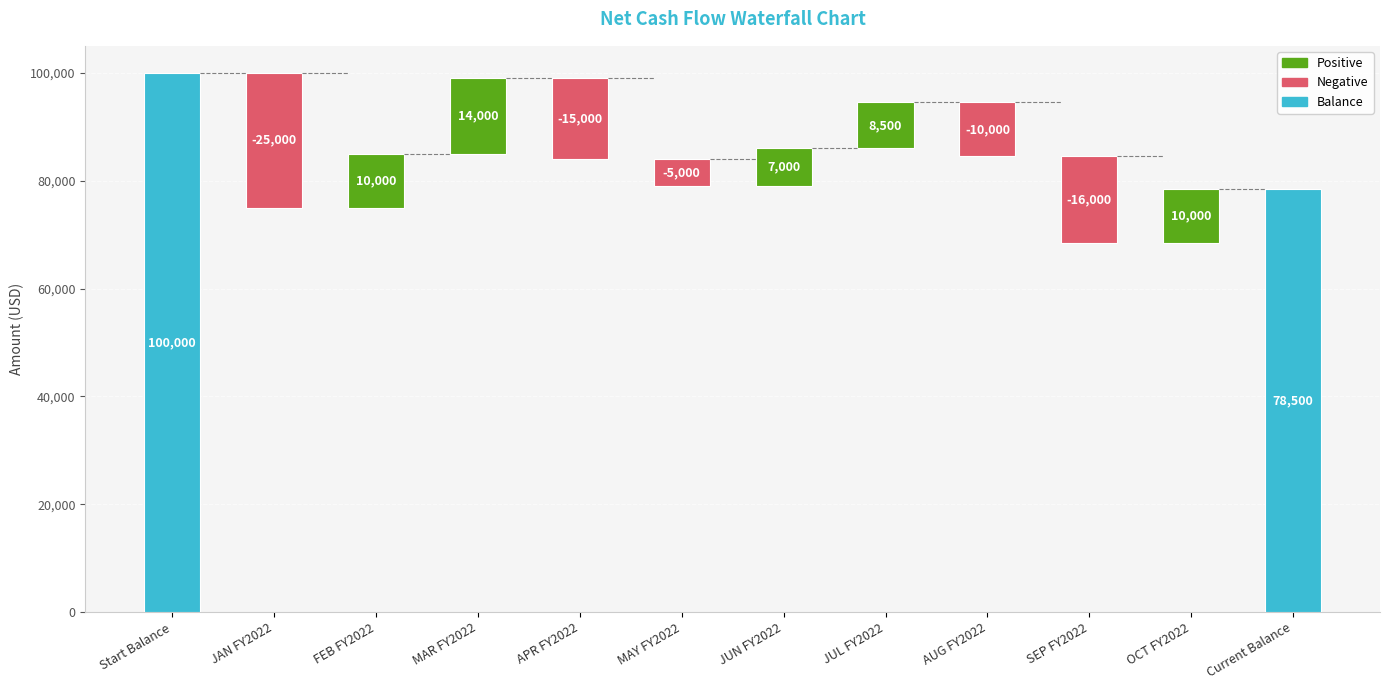

What is the label of the 6th bar from the left?

MAY FY2022